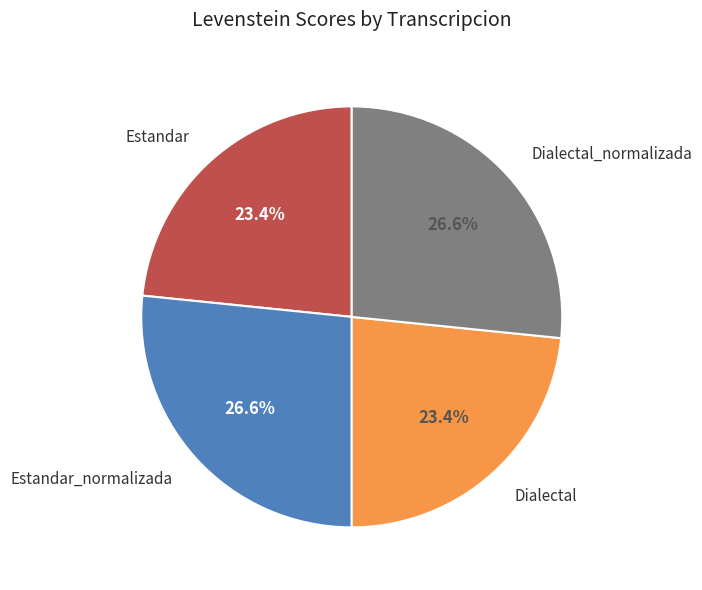

Is Dialectal_normalizada the majority of the pie?

No